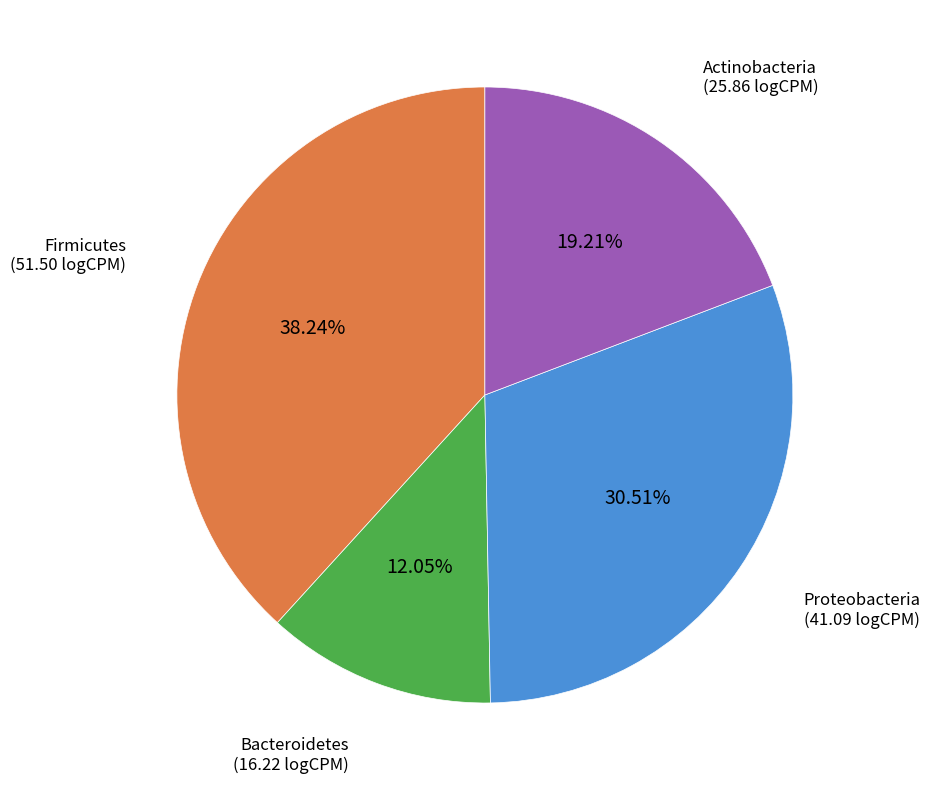

What is the largest slice in the pie chart?

Firmicutes